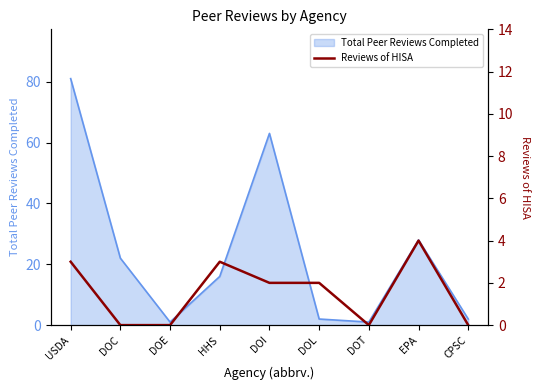

The Total Peer Reviews Completed series shows 28 at EPA. True or false?

True